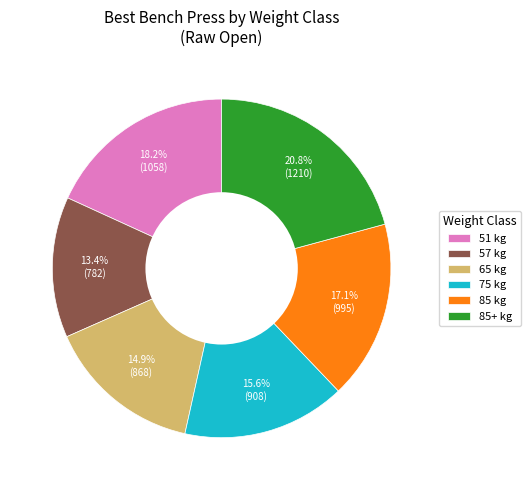

Which category has the biggest portion of the pie?

85+ kg